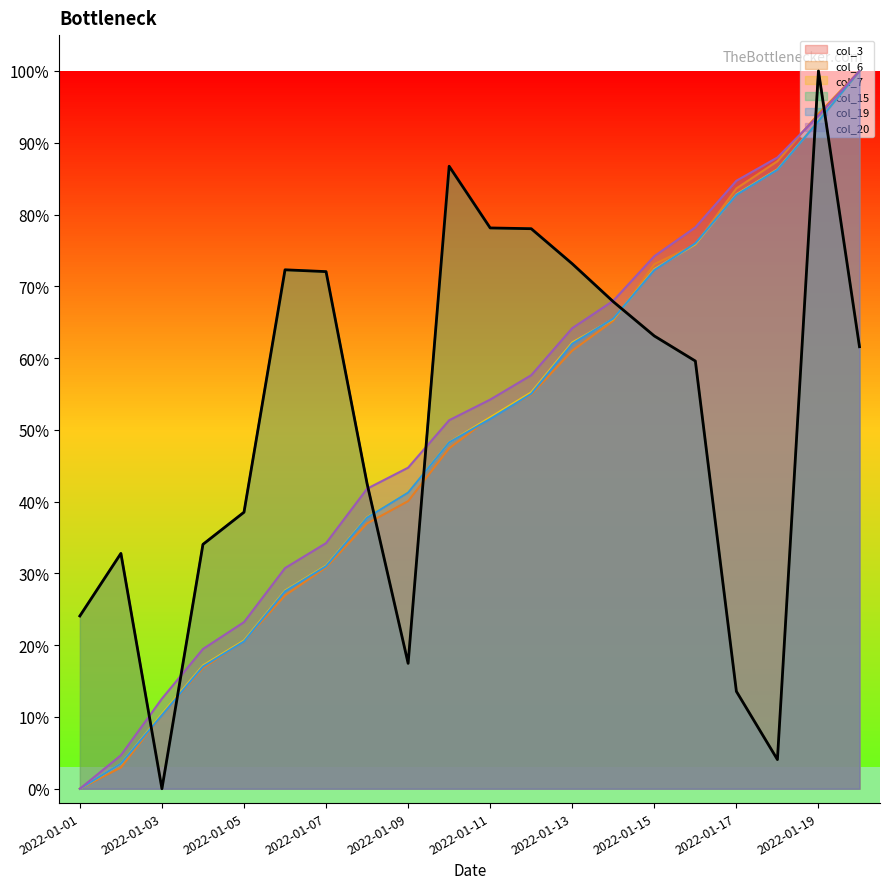

What is the value of the col_6 point at the 2nd from the left?

3.0